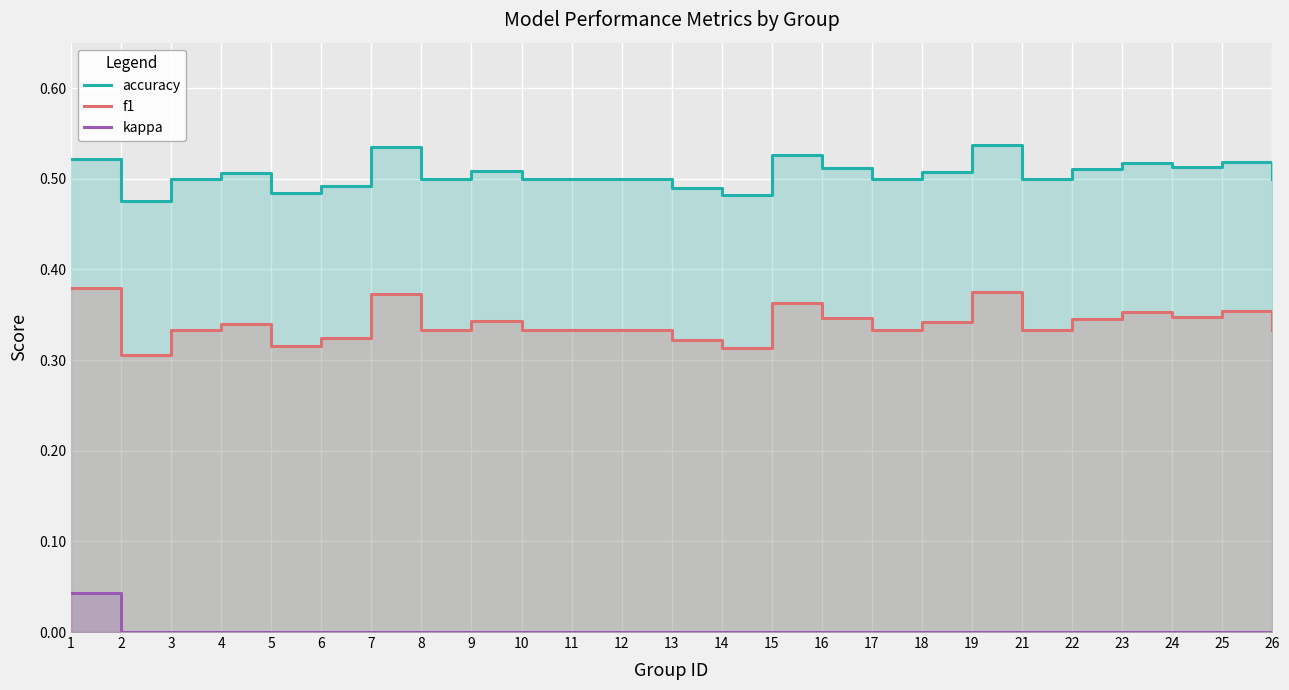

At which category is the sum across all series the highest?

1